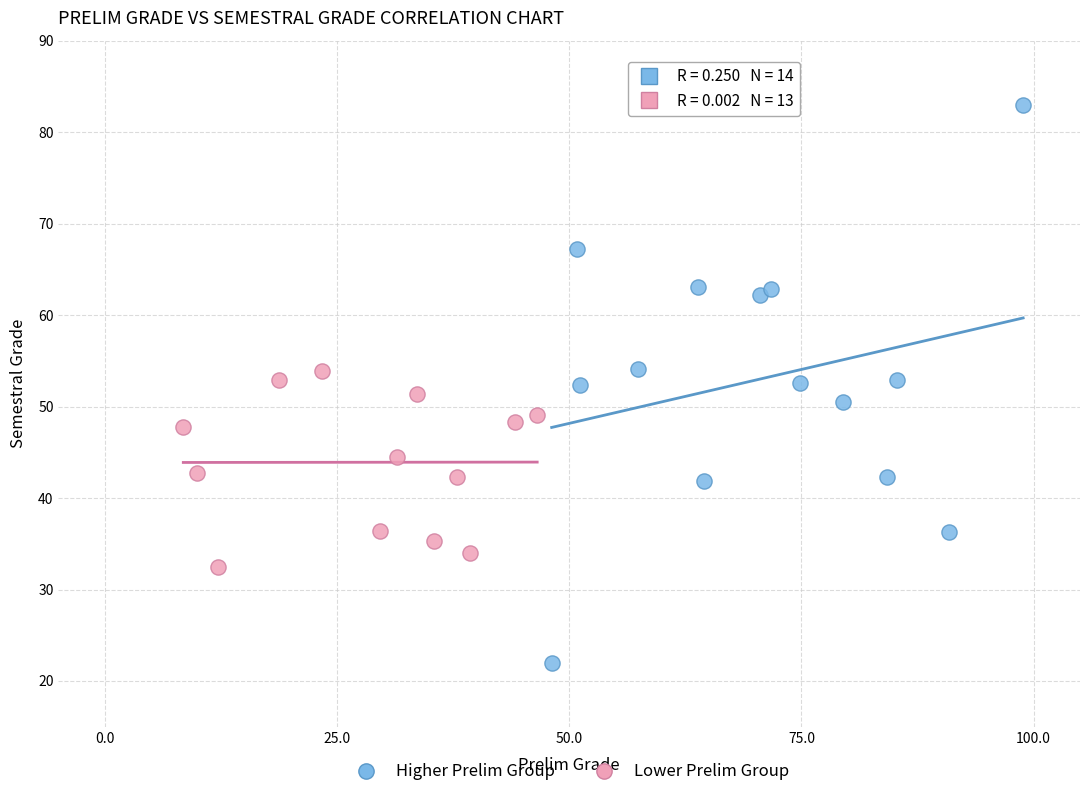

Which series contains the lowest Y value?

Higher Prelim Group